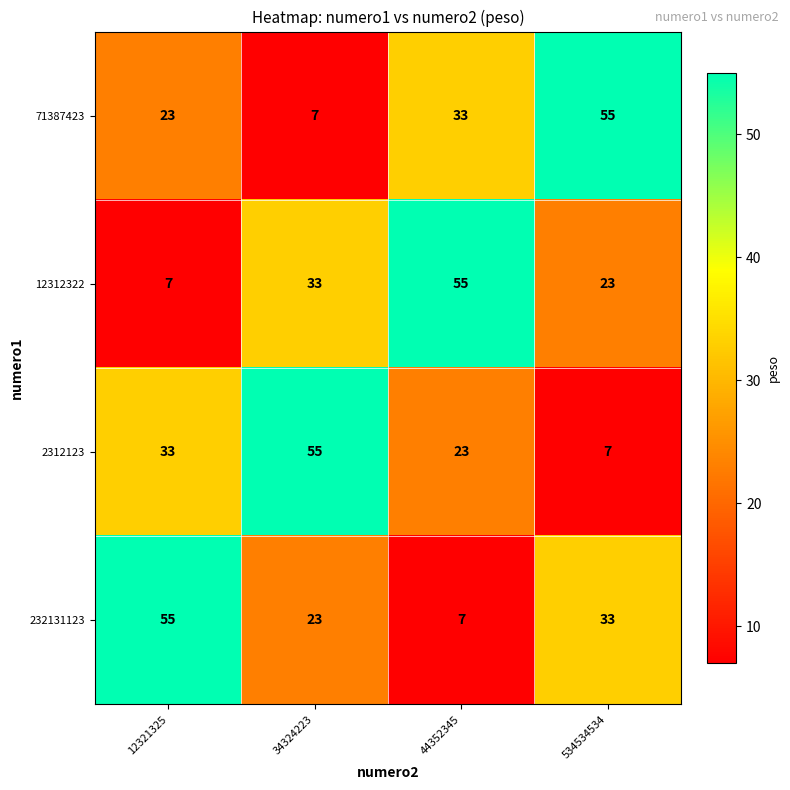

What is the difference between the highest and lowest values at 12321325?

48